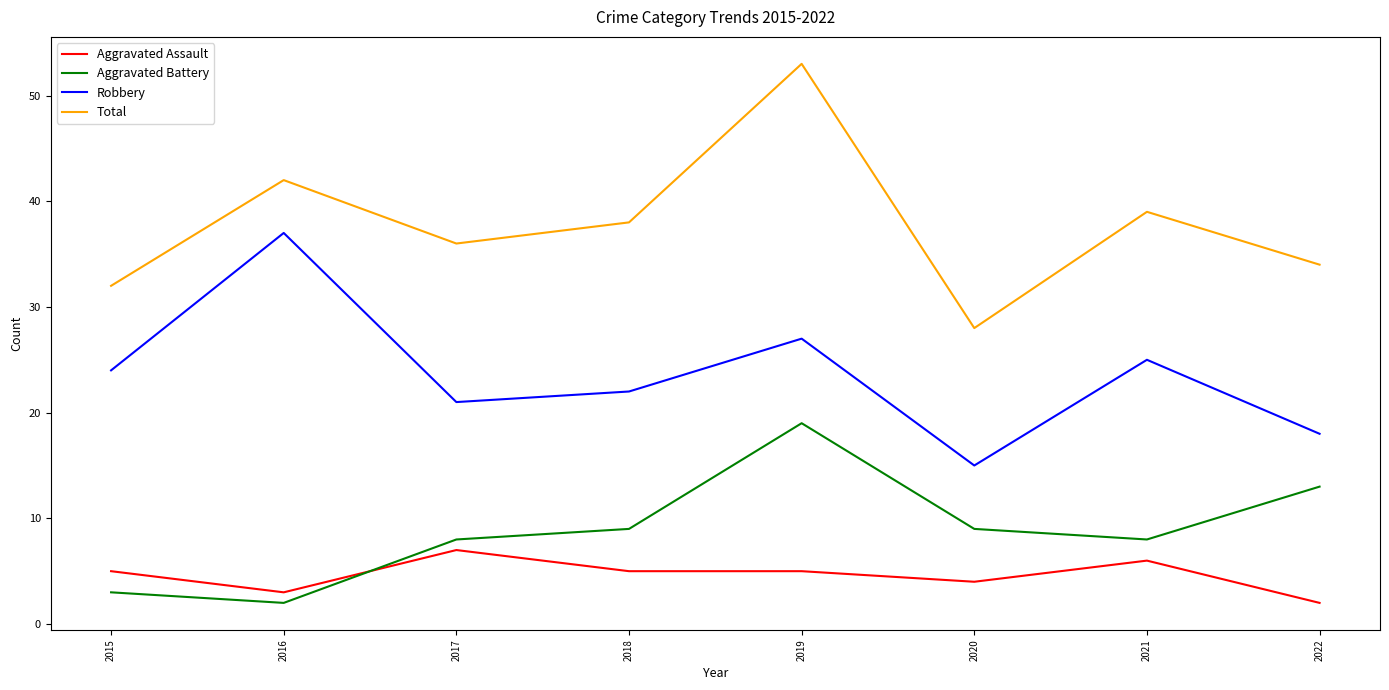

Is it true that Aggravated Battery equals 3 at 2015?

True